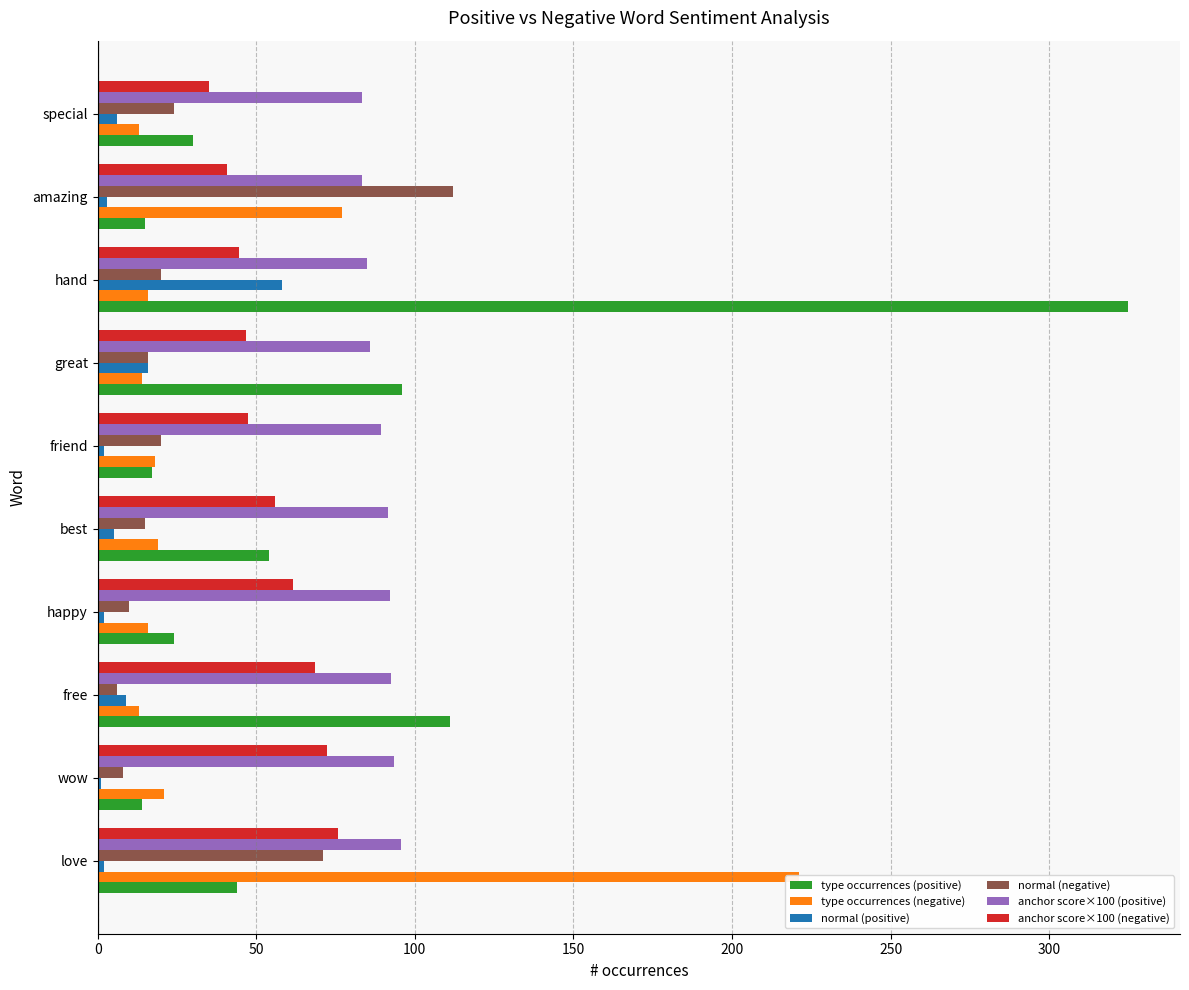

Between wow and hand, which series saw the biggest shift?

type occurrences (positive)